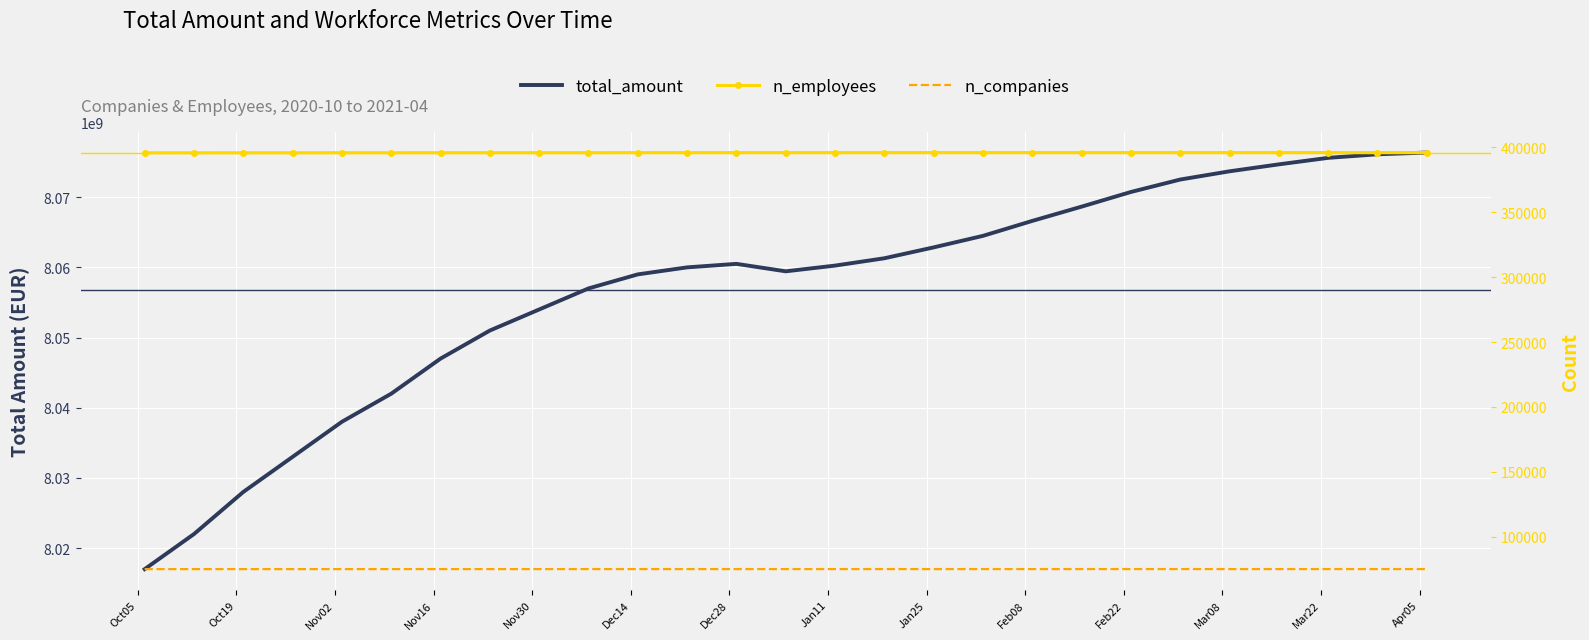

What is the difference between the maximum and minimum values in the n_employees series?

177